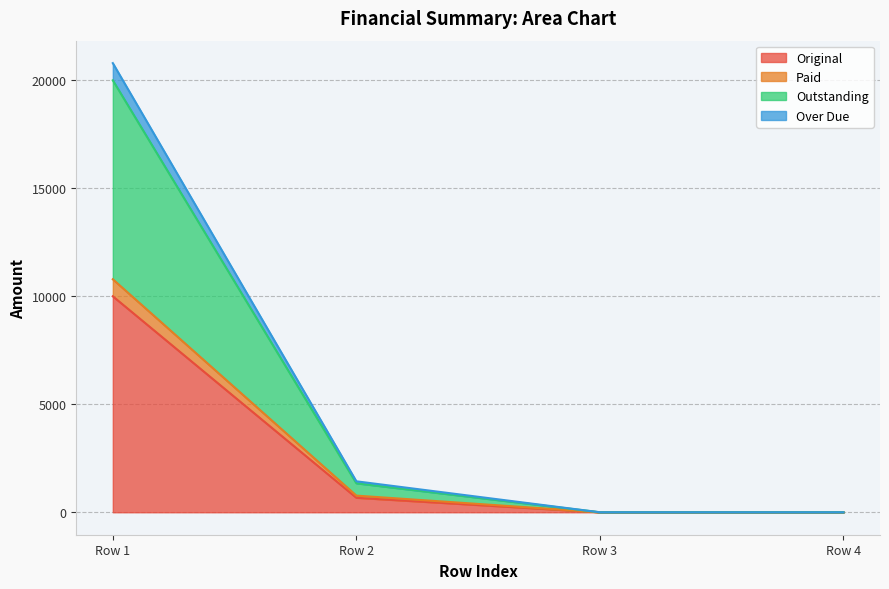

What is the highest value of the Original series?

10000.0